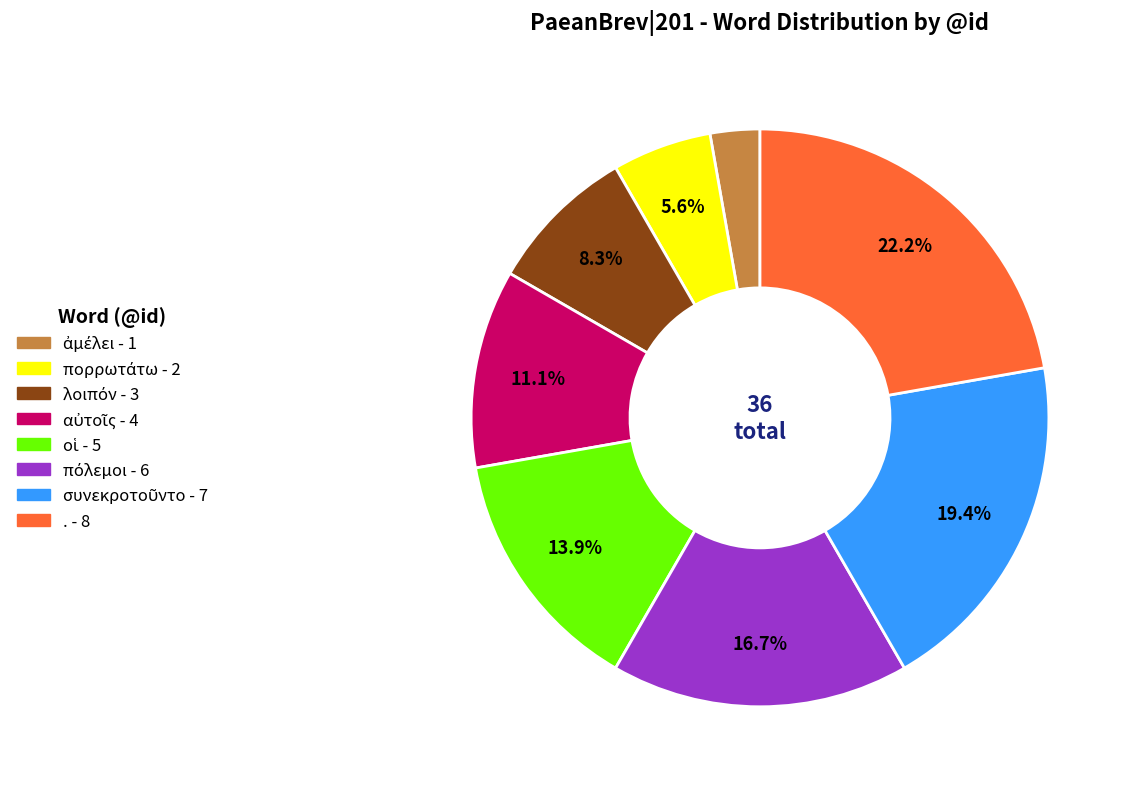

What percentage is NOT represented by .?

77.8%